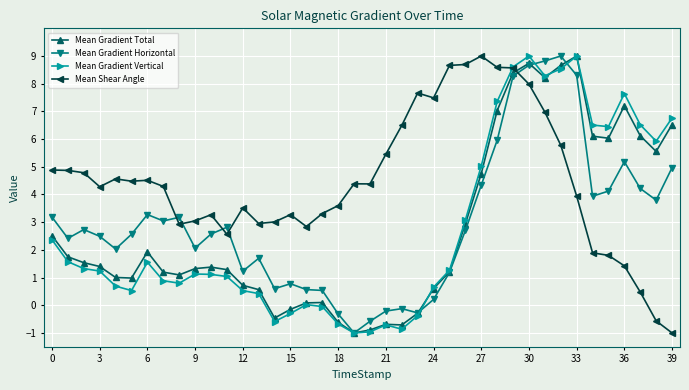

What is the lowest value of the Mean Gradient Horizontal series?

-1.0